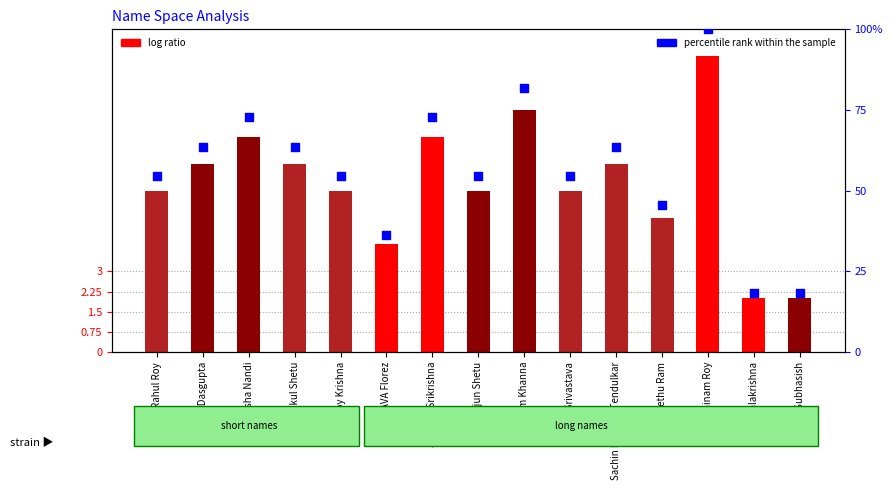

Which series has the largest total across all categories?

percentile rank within the sample